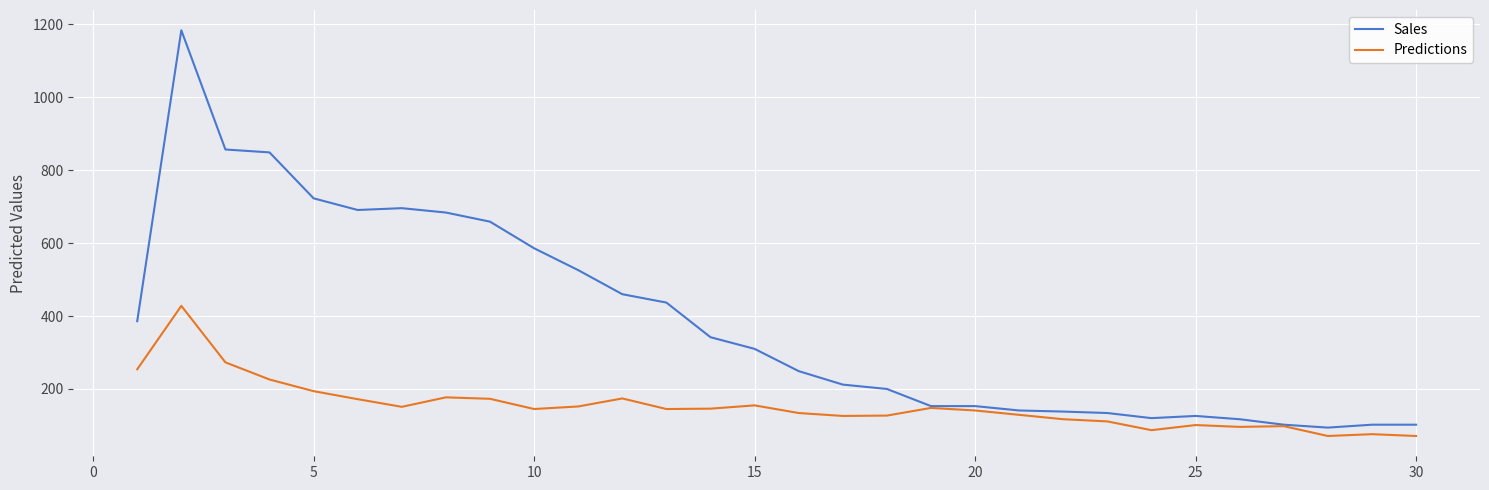

At how many categories does at least one series exceed 1098?

1